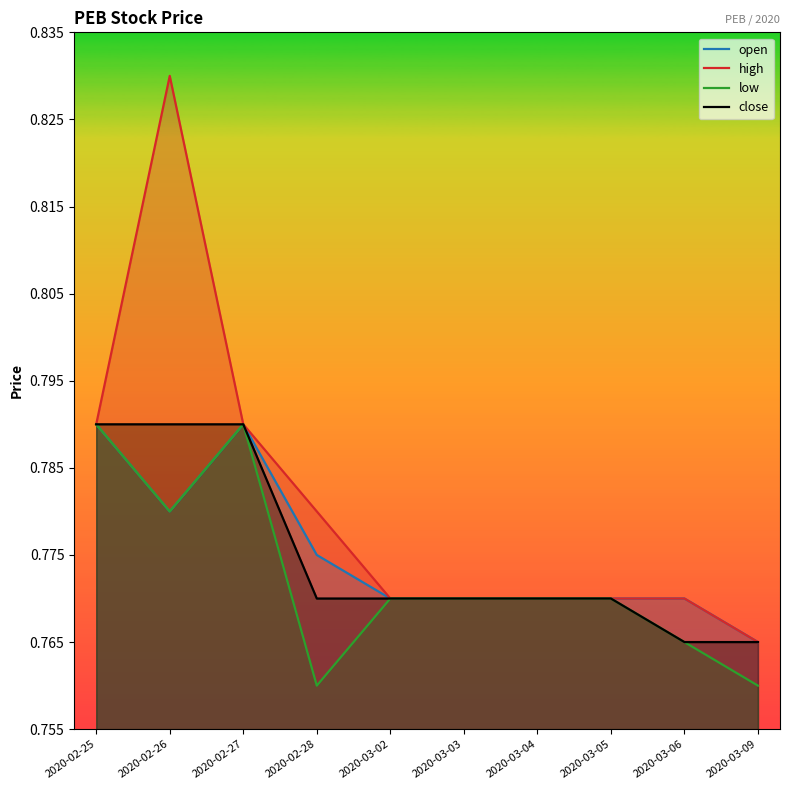

True or false: high and open intersect in this chart.

False